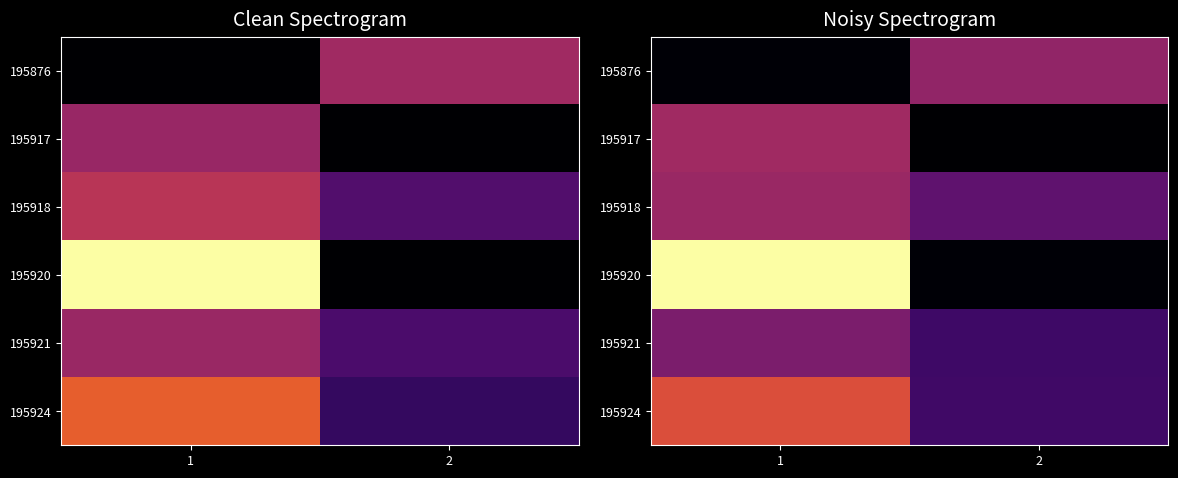

The 195921 series shows 10.7 at 2. True or false?

True